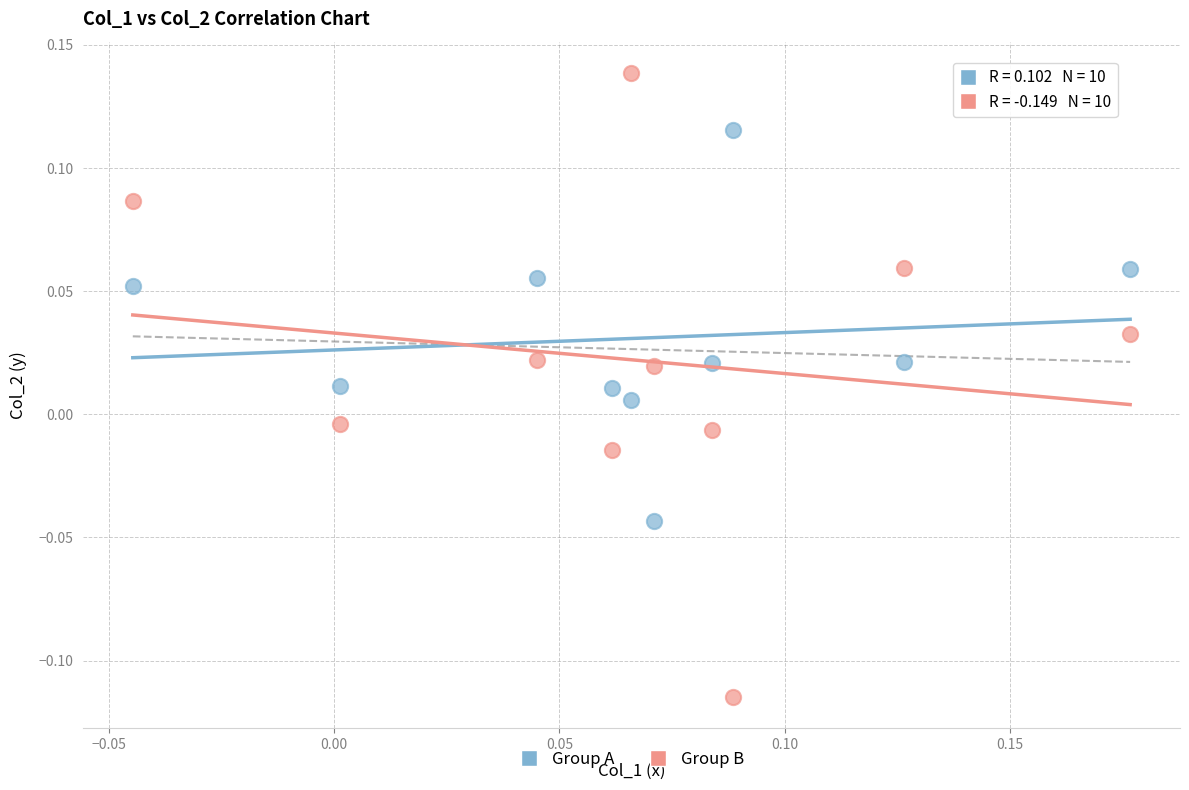

Across all data points, what is the range of Y values (max minus min)?

0.3